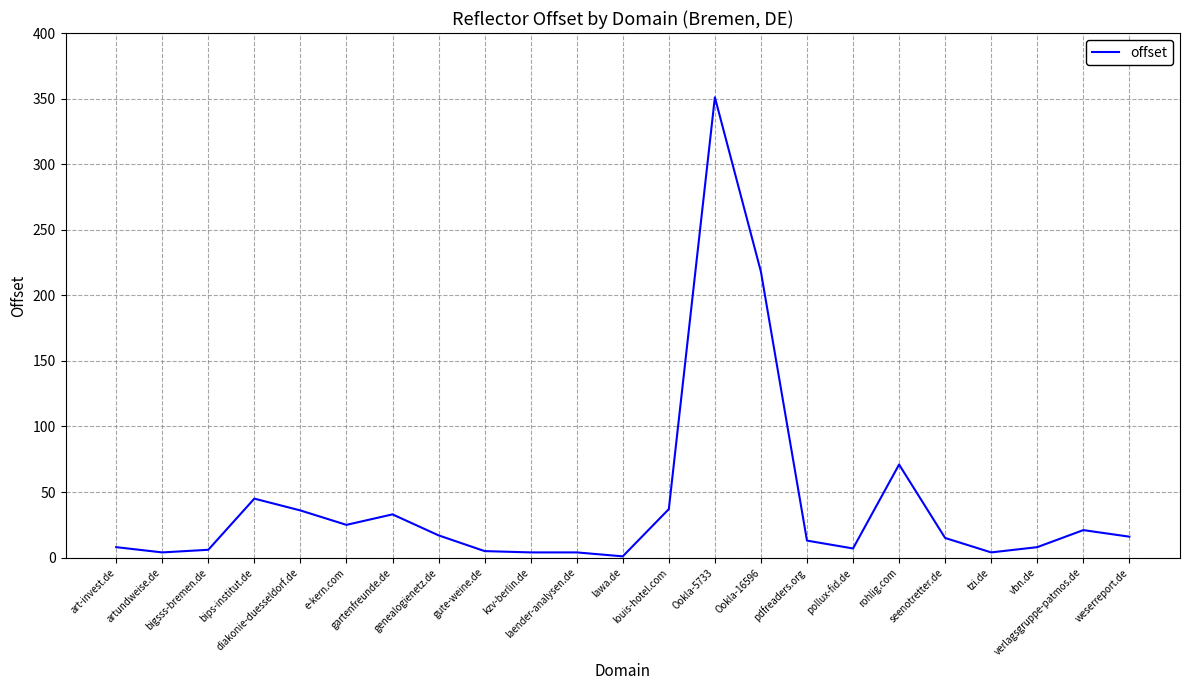

What position from the right is weserreport.de?

1